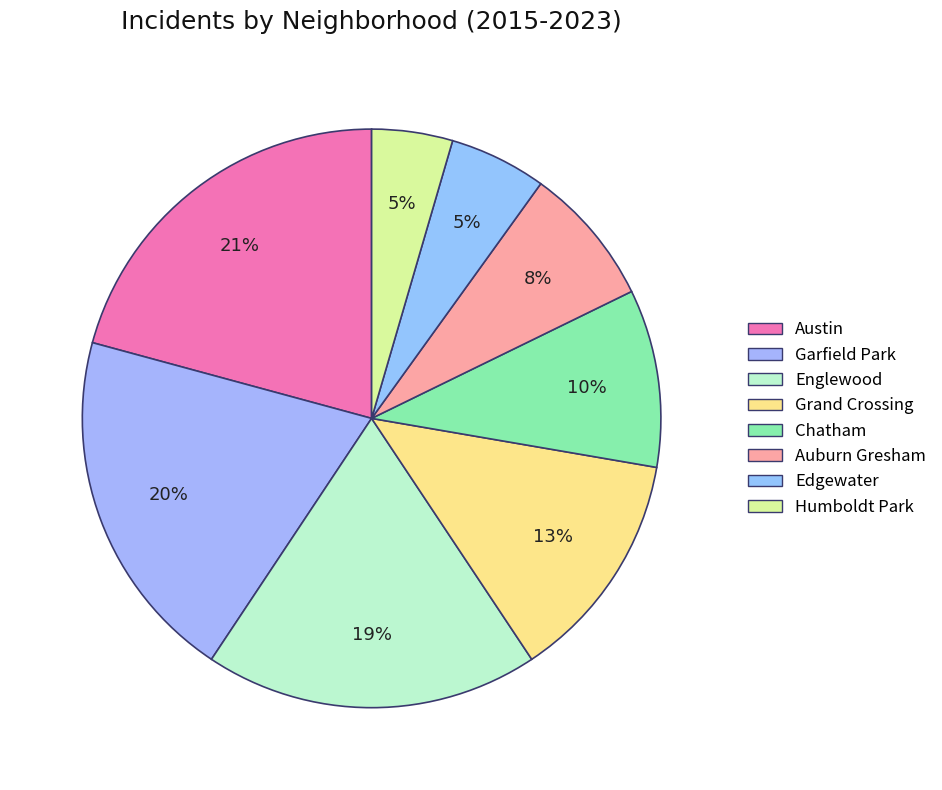

How many segments does this pie chart have?

8